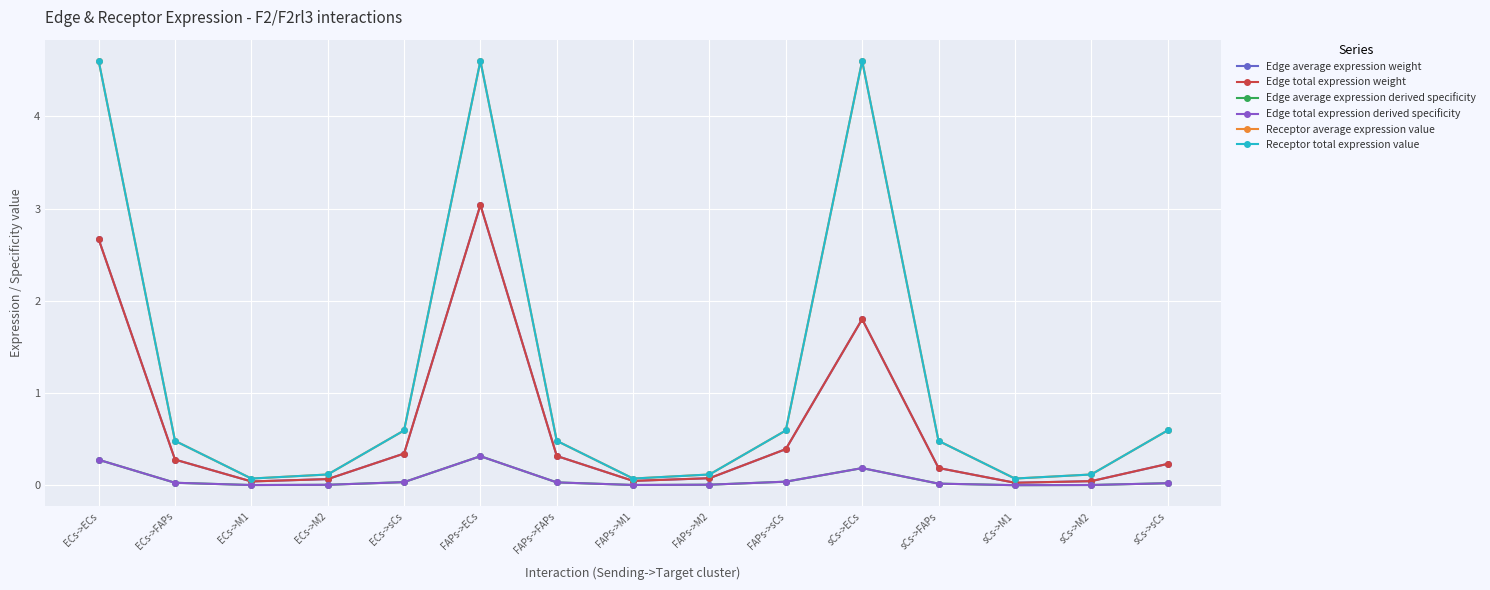

Is the value of Receptor average expression value at ECs->FAPs greater than the value of Edge average expression derived specificity at sCs->sCs?

Yes